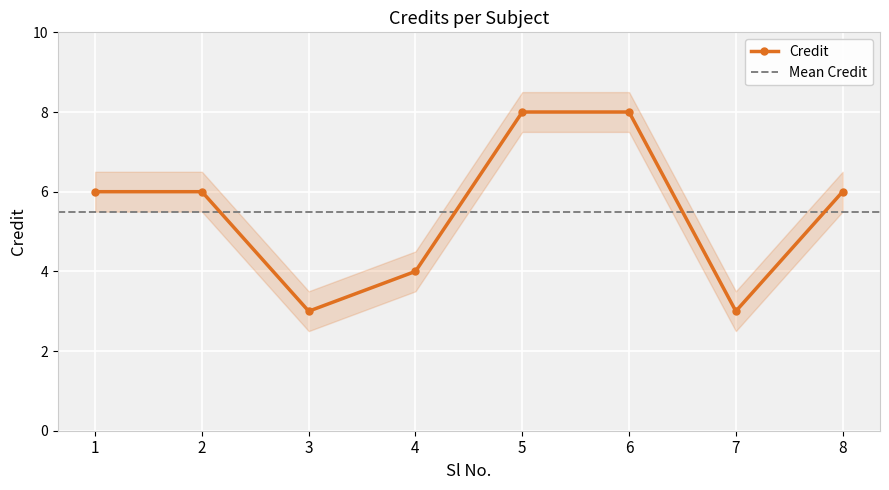

Approximately how many times larger is the value at 7 compared to 8?

0.5